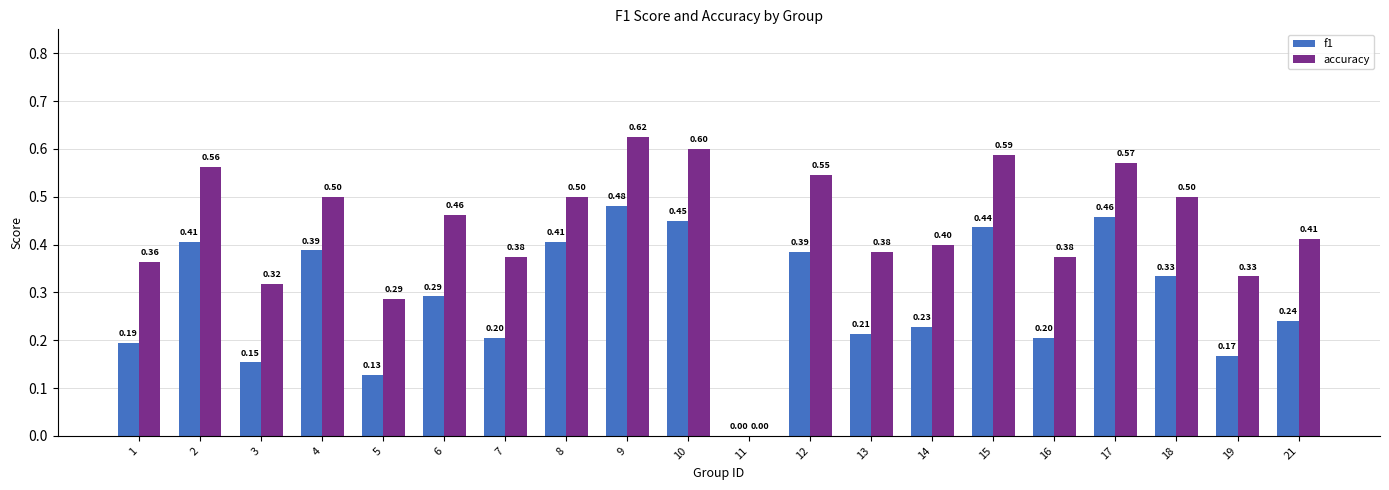

Which series changed the most between 10 and 18?

f1